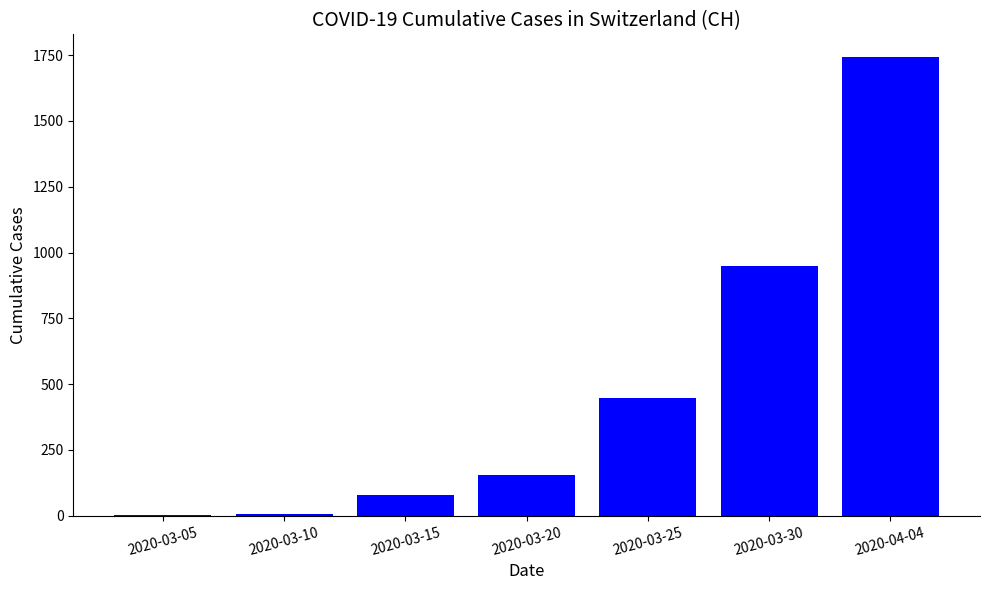

Is it true that the value at 2020-04-04 is 1742?

True